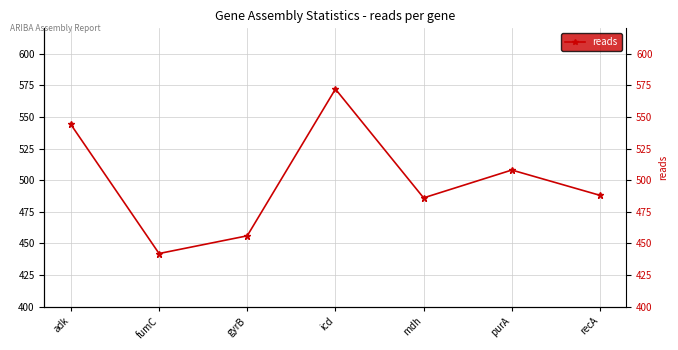

What is the difference between the values at fumC and mdh?

44